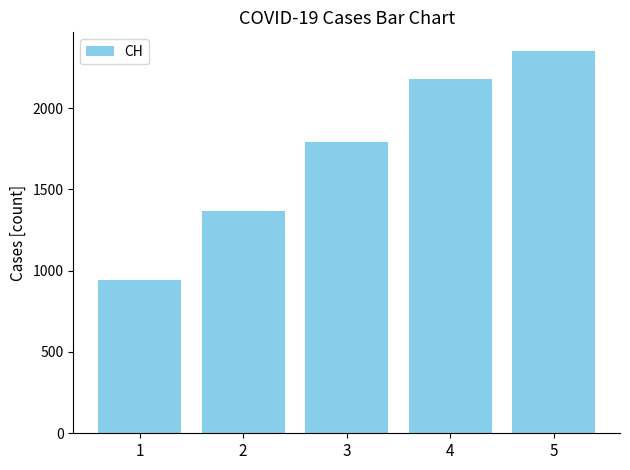

What is the sum of the values at 3 and 2?

3156